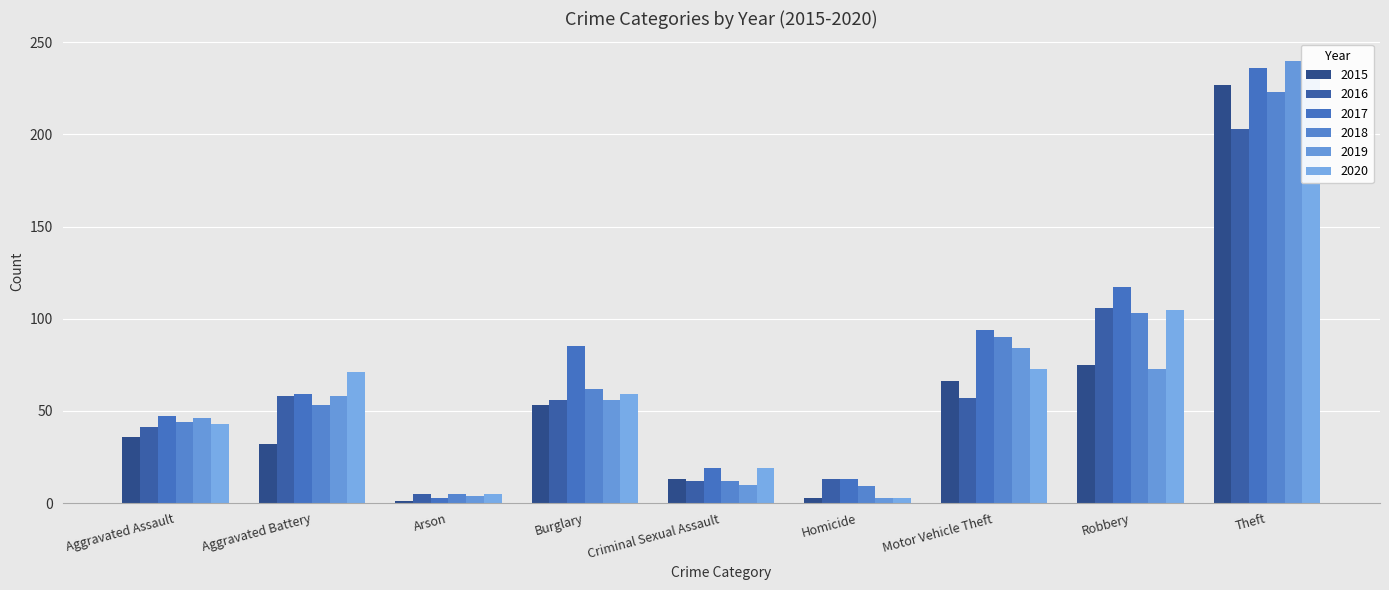

What position from the left is Arson?

3